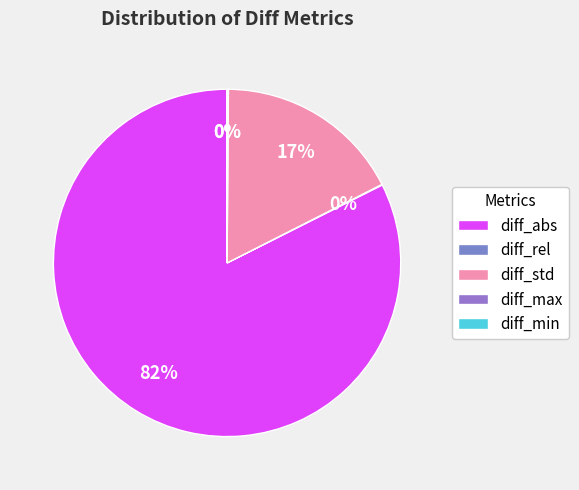

To the nearest percent, what portion does diff_std represent?

17%